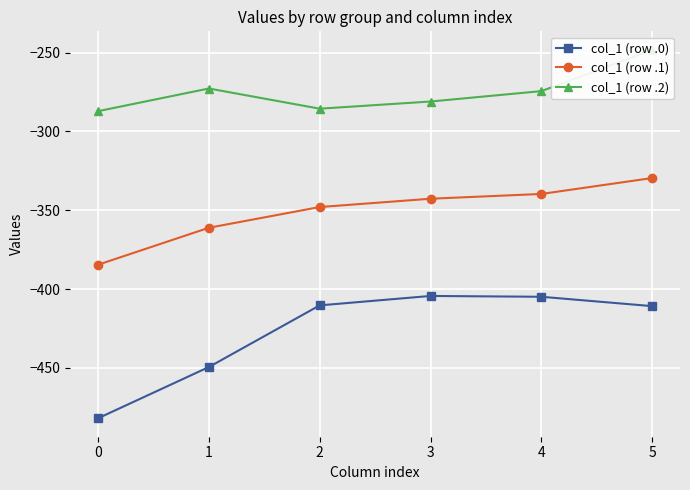

Which series has the widest spread of values?

col_1 (row .0)